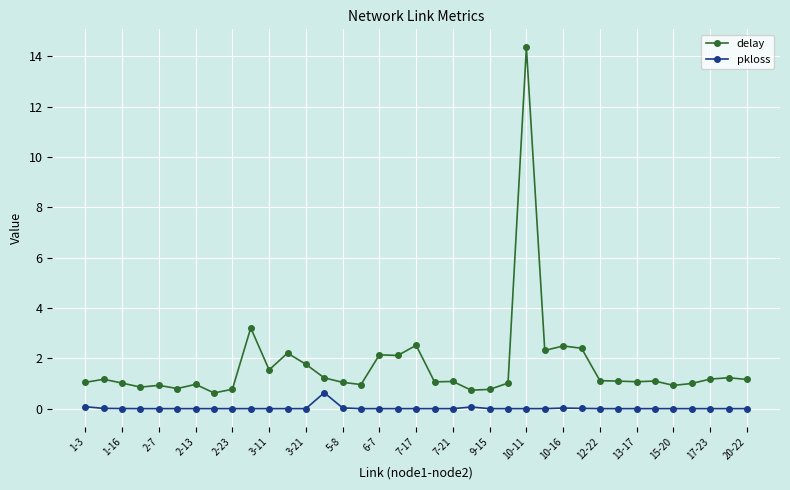

True or false: delay and pkloss intersect in this chart.

False